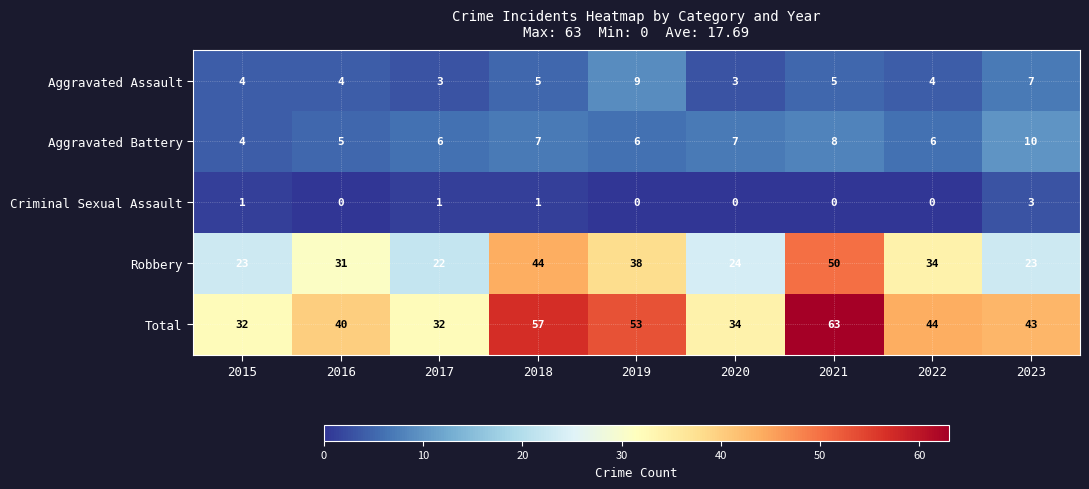

At 2017, list the series in order from largest to smallest.

Total, Robbery, Aggravated Battery, Aggravated Assault, Criminal Sexual Assault